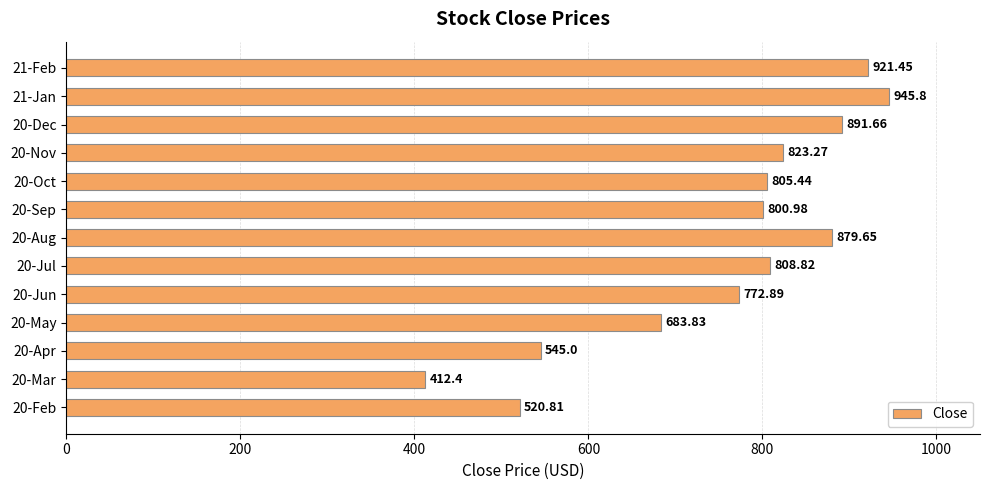

List the labels in order of value, largest first.

21-Jan, 21-Feb, 20-Dec, 20-Aug, 20-Nov, 20-Jul, 20-Oct, 20-Sep, 20-Jun, 20-May, 20-Apr, 20-Feb, 20-Mar